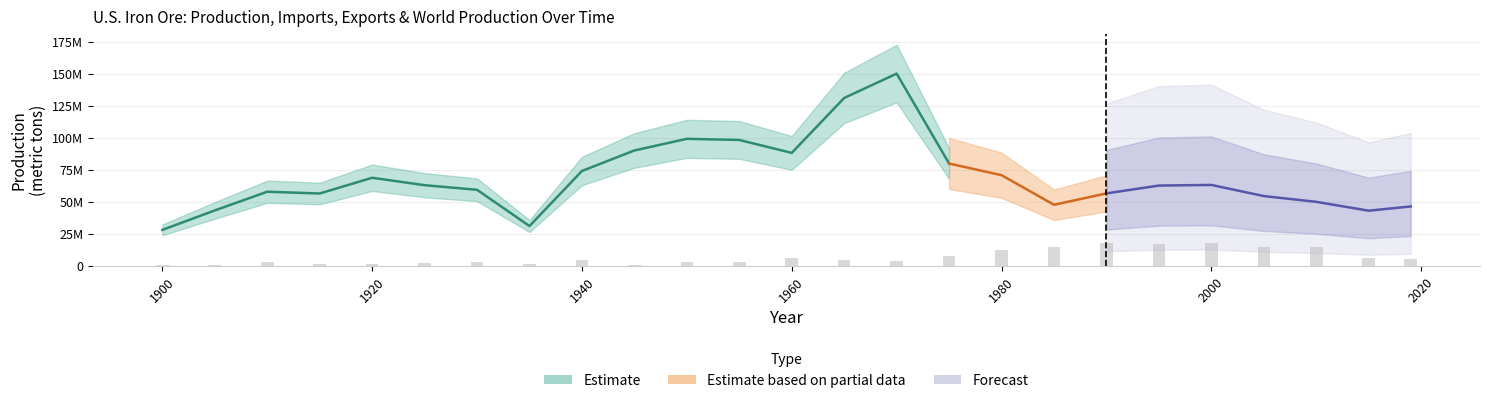

How many categories are shown in the chart?

25